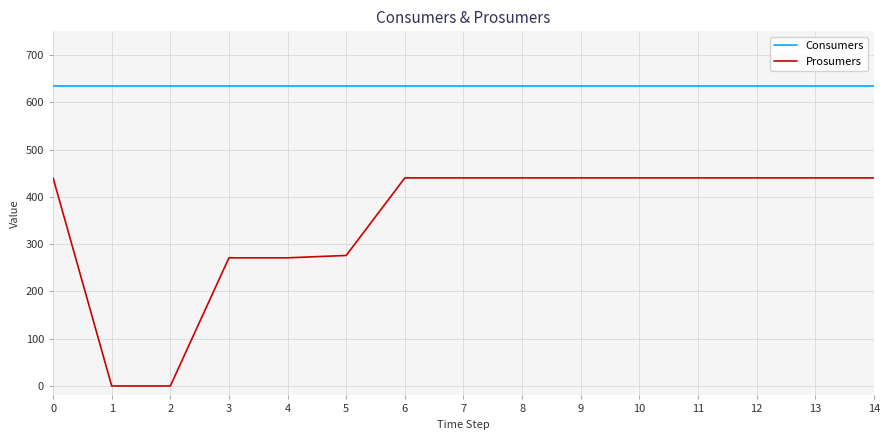

List the series in order of their overall mean, highest first.

Consumers, Prosumers